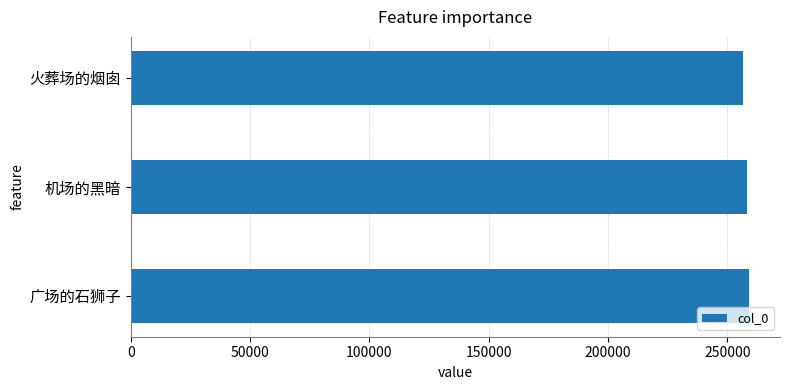

What is the minimum value shown in the chart?

256547